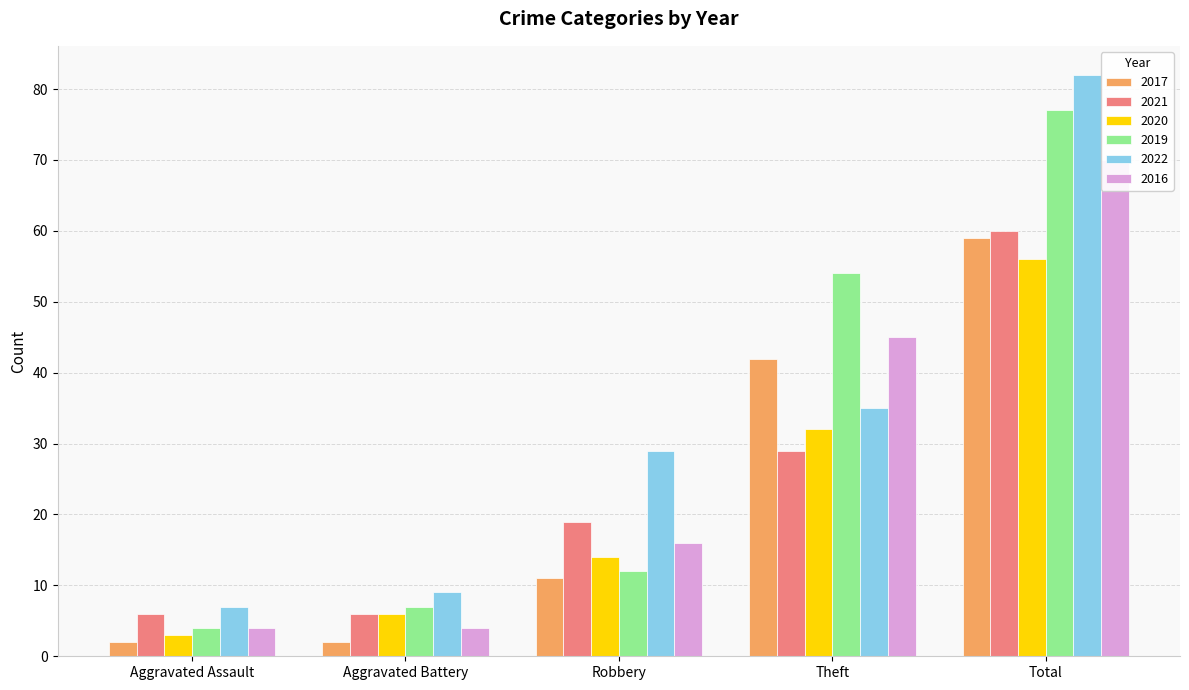

Rank the series at Aggravated Assault from lowest to highest value.

2017, 2020, 2019, 2016, 2021, 2022